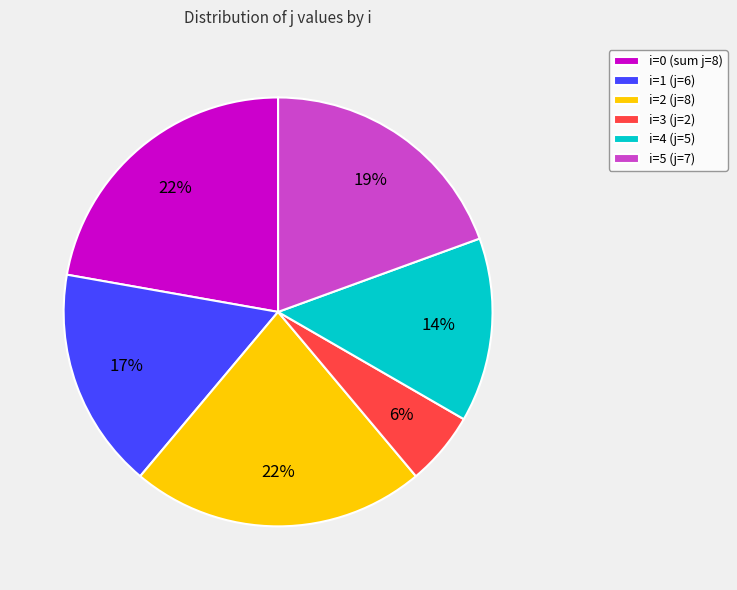

Is there any slice that represents more than half of the pie?

No